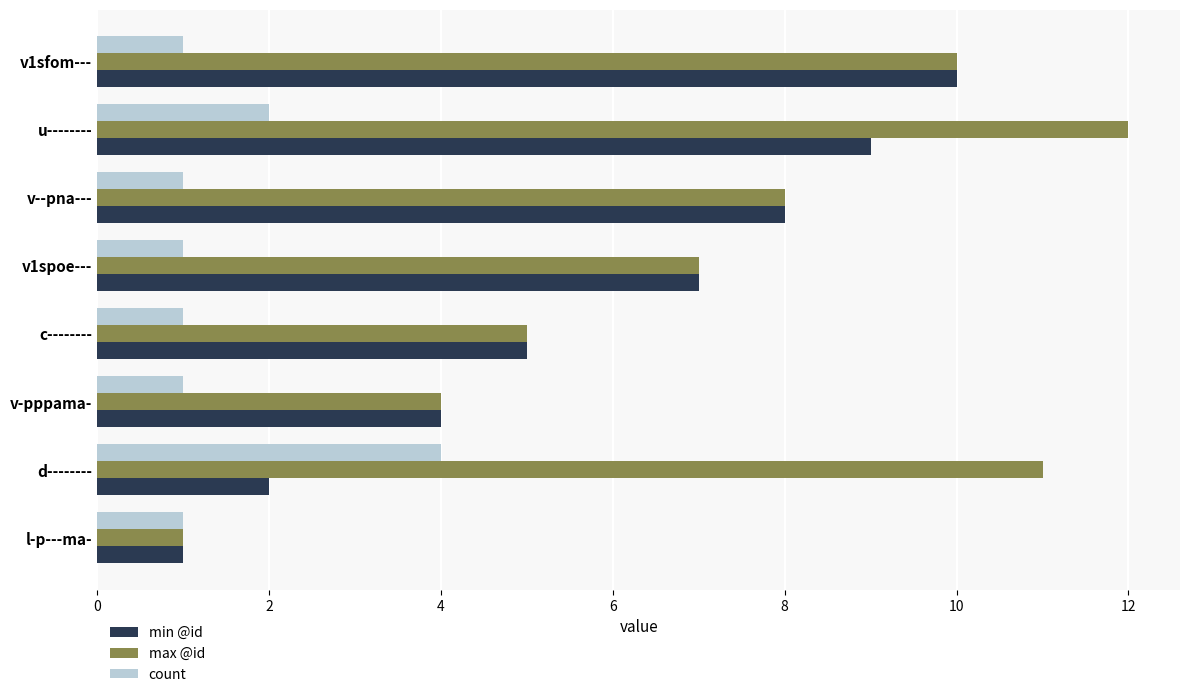

List the series in order of their overall mean, highest first.

max @id, min @id, count